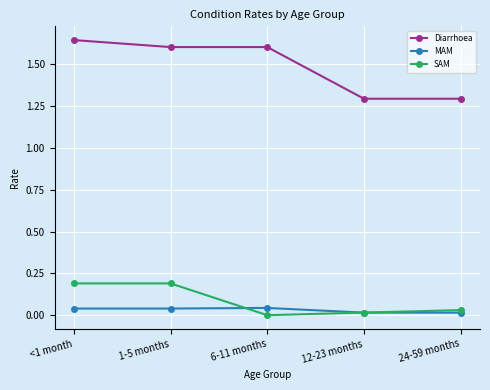

How many lines are shown in the chart?

3